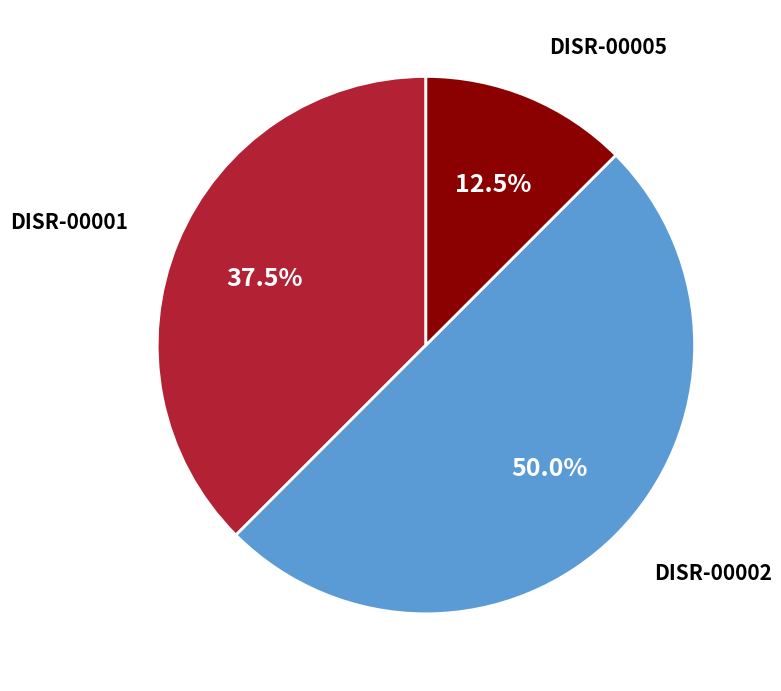

Is DISR-00001 the majority of the pie?

No